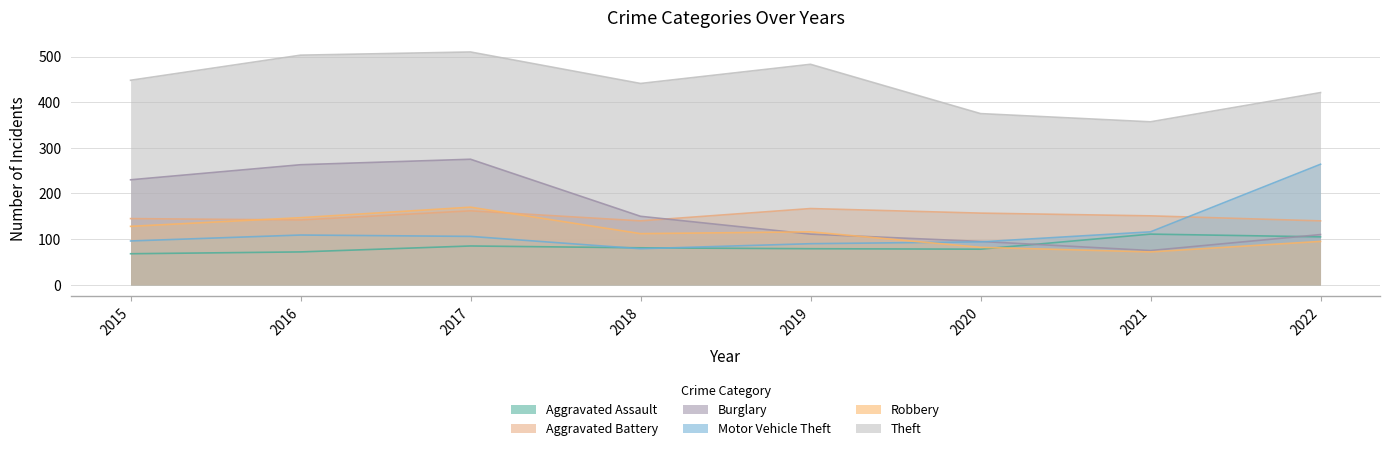

How many values in the Motor Vehicle Theft series are below 106?

4